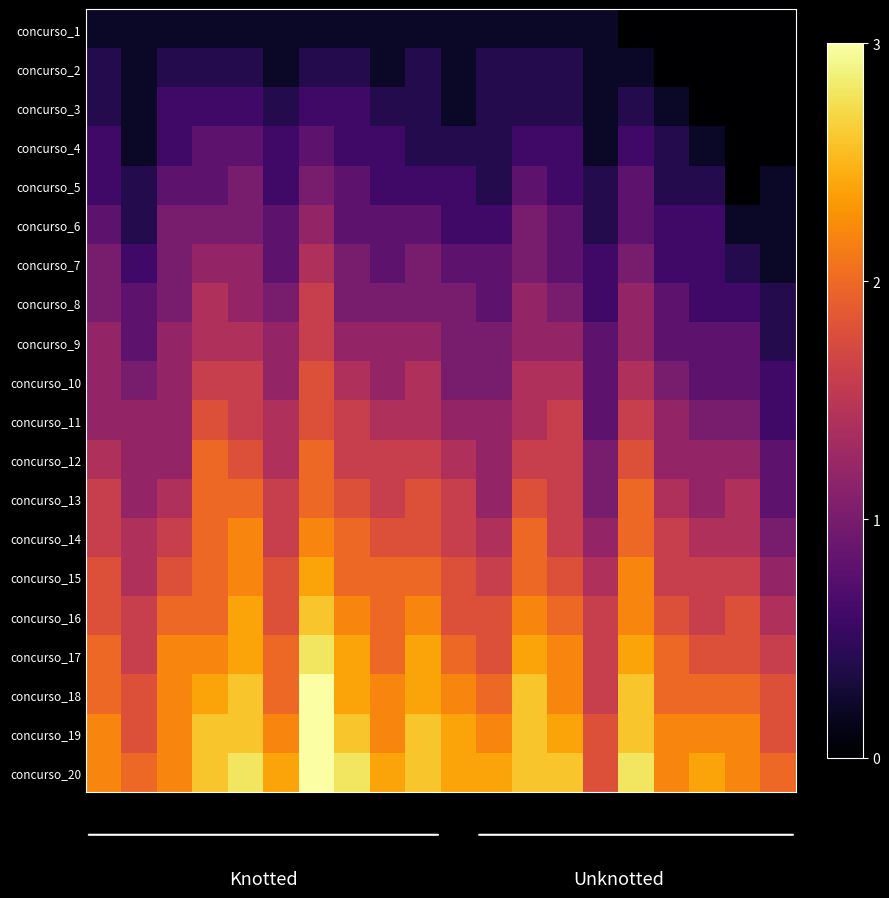

Reading left to right, extract all data points from this chart.

row_0: 0=0.2	1=0.2	2=0.2	3=0.2	4=0.2	5=0.2	6=0.2	7=0.2	8=0.2	9=0.2	10=0.2	11=0.2	12=0.2	13=0.2	14=0.2	15=0.0	16=0.0	17=0.0	18=0.0	19=0.0
row_1: 0=0.4	1=0.2	2=0.4	3=0.4	4=0.4	5=0.2	6=0.4	7=0.4	8=0.2	9=0.4	10=0.2	11=0.4	12=0.4	13=0.4	14=0.2	15=0.2	16=0.0	17=0.0	18=0.0	19=0.0
row_2: 0=0.4	1=0.2	2=0.6	3=0.6	4=0.6	5=0.4	6=0.6	7=0.6	8=0.4	9=0.4	10=0.2	11=0.4	12=0.4	13=0.4	14=0.2	15=0.4	16=0.2	17=0.0	18=0.0	19=0.0
row_3: 0=0.6	1=0.2	2=0.6	3=0.8	4=0.8	5=0.6	6=0.8	7=0.6	8=0.6	9=0.4	10=0.4	11=0.4	12=0.6	13=0.6	14=0.2	15=0.6	16=0.4	17=0.2	18=0.0	19=0.0
row_4: 0=0.6	1=0.4	2=0.8	3=0.8	4=1.0	5=0.6	6=1.0	7=0.8	8=0.6	9=0.6	10=0.6	11=0.4	12=0.8	13=0.6	14=0.4	15=0.8	16=0.4	17=0.4	18=0.0	19=0.2
row_5: 0=0.8	1=0.4	2=1.0	3=1.0	4=1.0	5=0.8	6=1.2	7=0.8	8=0.8	9=0.8	10=0.6	11=0.6	12=1.0	13=0.8	14=0.4	15=0.8	16=0.6	17=0.6	18=0.2	19=0.2
row_6: 0=1.0	1=0.6	2=1.0	3=1.2	4=1.2	5=0.8	6=1.4	7=1.0	8=0.8	9=1.0	10=0.8	11=0.8	12=1.0	13=0.8	14=0.6	15=1.0	16=0.6	17=0.6	18=0.4	19=0.2
row_7: 0=1.0	1=0.8	2=1.0	3=1.4	4=1.2	5=1.0	6=1.6	7=1.0	8=1.0	9=1.0	10=1.0	11=0.8	12=1.2	13=1.0	14=0.6	15=1.2	16=0.8	17=0.6	18=0.6	19=0.4
row_8: 0=1.2	1=0.8	2=1.2	3=1.4	4=1.4	5=1.2	6=1.6	7=1.2	8=1.2	9=1.2	10=1.0	11=1.0	12=1.2	13=1.2	14=0.8	15=1.2	16=0.8	17=0.8	18=0.8	19=0.4
row_9: 0=1.2	1=1.0	2=1.2	3=1.6	4=1.6	5=1.2	6=1.8	7=1.4	8=1.2	9=1.4	10=1.0	11=1.0	12=1.4	13=1.4	14=0.8	15=1.4	16=1.0	17=0.8	18=0.8	19=0.6
row_10: 0=1.2	1=1.2	2=1.2	3=1.8	4=1.6	5=1.4	6=1.8	7=1.6	8=1.4	9=1.4	10=1.2	11=1.2	12=1.4	13=1.6	14=0.8	15=1.6	16=1.2	17=1.0	18=1.0	19=0.6
row_11: 0=1.4	1=1.2	2=1.2	3=2.0	4=1.8	5=1.4	6=2.0	7=1.6	8=1.6	9=1.6	10=1.4	11=1.2	12=1.6	13=1.6	14=1.0	15=1.8	16=1.2	17=1.2	18=1.2	19=0.8
row_12: 0=1.6	1=1.2	2=1.4	3=2.0	4=2.0	5=1.6	6=2.0	7=1.8	8=1.6	9=1.8	10=1.6	11=1.2	12=1.8	13=1.6	14=1.0	15=2.0	16=1.4	17=1.2	18=1.4	19=0.8
row_13: 0=1.6	1=1.4	2=1.6	3=2.0	4=2.2	5=1.6	6=2.2	7=2.0	8=1.8	9=1.8	10=1.6	11=1.4	12=2.0	13=1.6	14=1.2	15=2.0	16=1.6	17=1.4	18=1.4	19=1.0
row_14: 0=1.8	1=1.4	2=1.8	3=2.0	4=2.2	5=1.8	6=2.4	7=2.0	8=2.0	9=2.0	10=1.8	11=1.6	12=2.0	13=1.8	14=1.4	15=2.2	16=1.6	17=1.6	18=1.6	19=1.2
row_15: 0=1.8	1=1.6	2=2.0	3=2.0	4=2.4	5=1.8	6=2.6	7=2.2	8=2.0	9=2.2	10=1.8	11=1.8	12=2.2	13=2.0	14=1.6	15=2.2	16=1.8	17=1.6	18=1.8	19=1.4
row_16: 0=2.0	1=1.6	2=2.2	3=2.2	4=2.4	5=2.0	6=2.8	7=2.4	8=2.0	9=2.4	10=2.0	11=1.8	12=2.4	13=2.2	14=1.6	15=2.4	16=2.0	17=1.8	18=1.8	19=1.6
row_17: 0=2.0	1=1.8	2=2.2	3=2.4	4=2.6	5=2.0	6=3.0	7=2.4	8=2.2	9=2.4	10=2.2	11=2.0	12=2.6	13=2.2	14=1.6	15=2.6	16=2.0	17=2.0	18=2.0	19=1.8
row_18: 0=2.2	1=1.8	2=2.2	3=2.6	4=2.6	5=2.2	6=3.0	7=2.6	8=2.2	9=2.6	10=2.4	11=2.2	12=2.6	13=2.4	14=1.8	15=2.6	16=2.2	17=2.2	18=2.2	19=1.8
row_19: 0=2.2	1=2.0	2=2.2	3=2.6	4=2.8	5=2.4	6=3.0	7=2.8	8=2.4	9=2.6	10=2.4	11=2.4	12=2.6	13=2.6	14=1.8	15=2.8	16=2.2	17=2.4	18=2.2	19=2.0